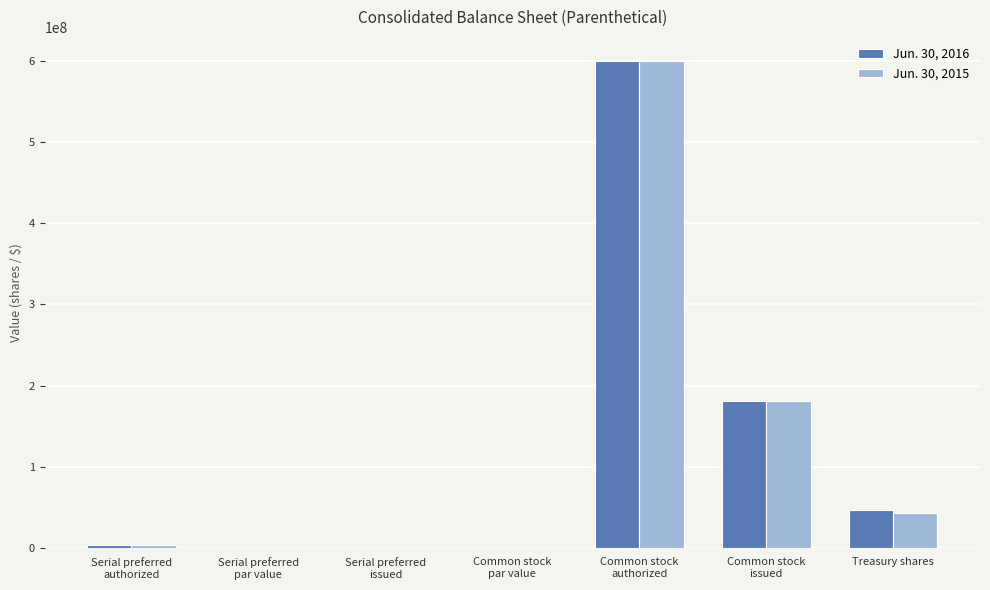

What is the sum of all Jun. 30, 2016 values?

831080025.0